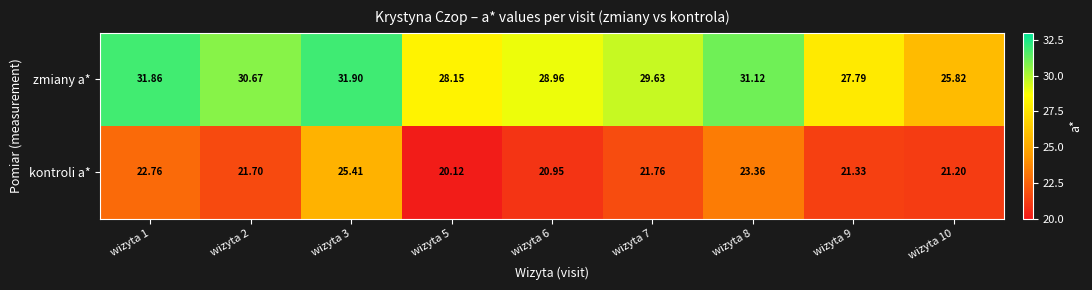

Rank the series by their average value, from lowest to highest.

kontroli a*, zmiany a*